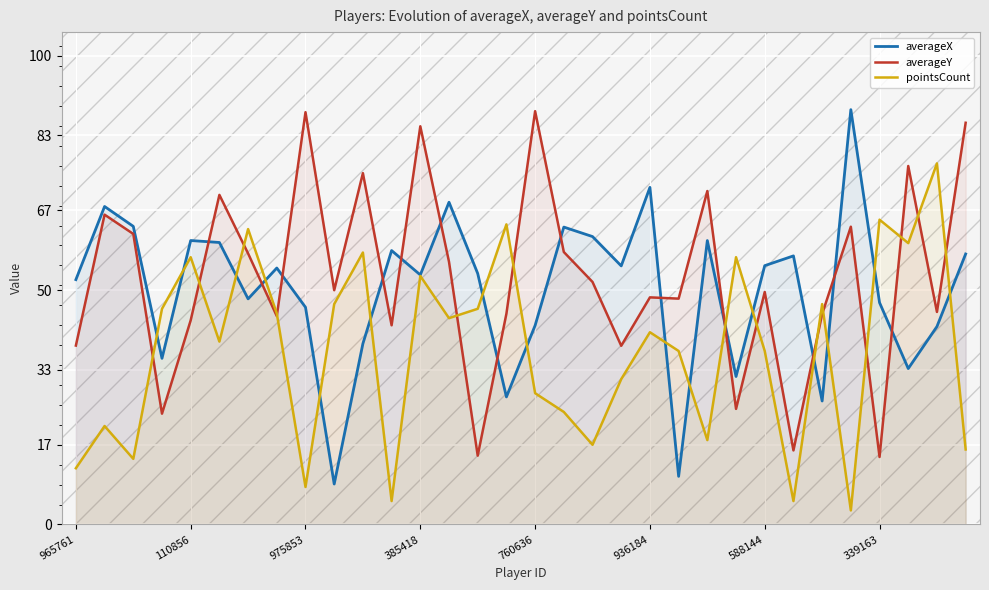

Rank the series by their average value, from highest to lowest.

averageY, averageX, pointsCount